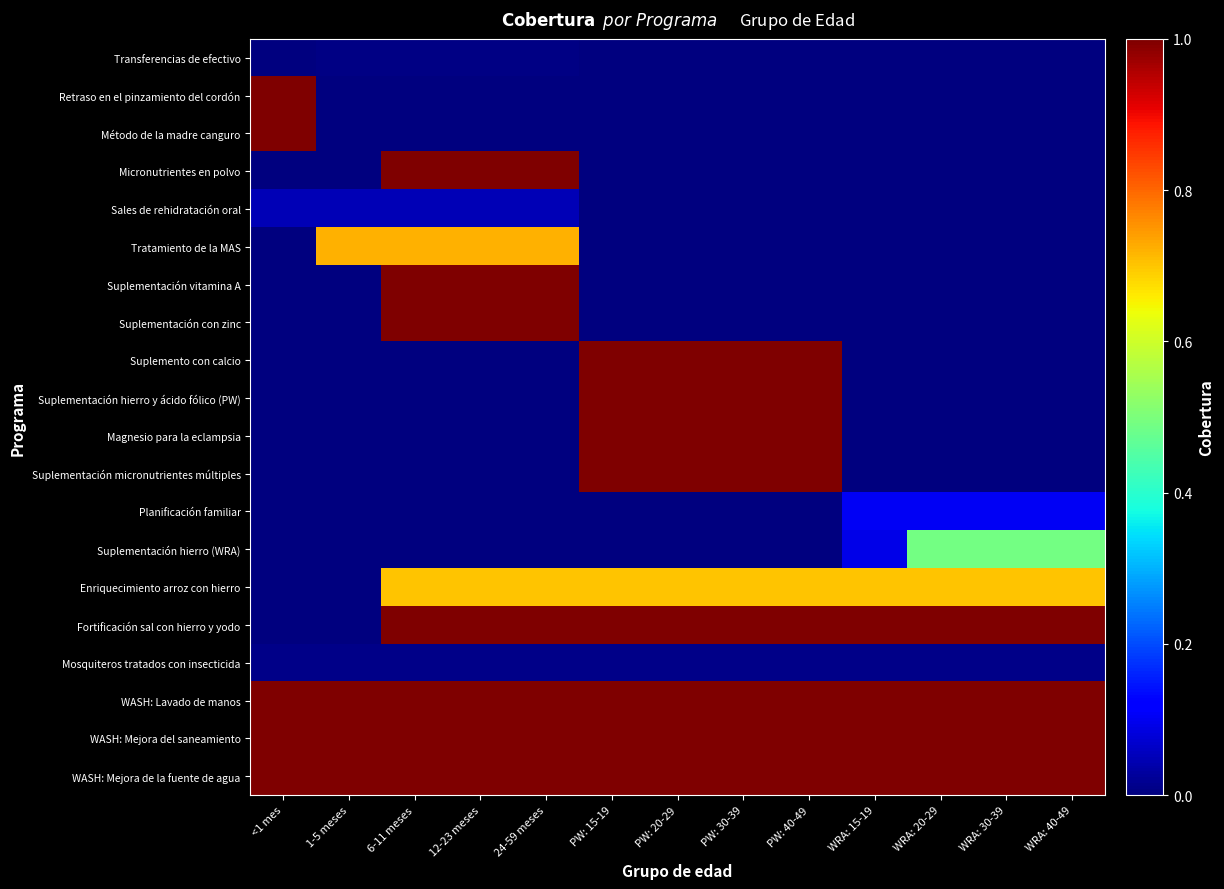

At which category does the chart reach its minimum across all series?

<1 mes